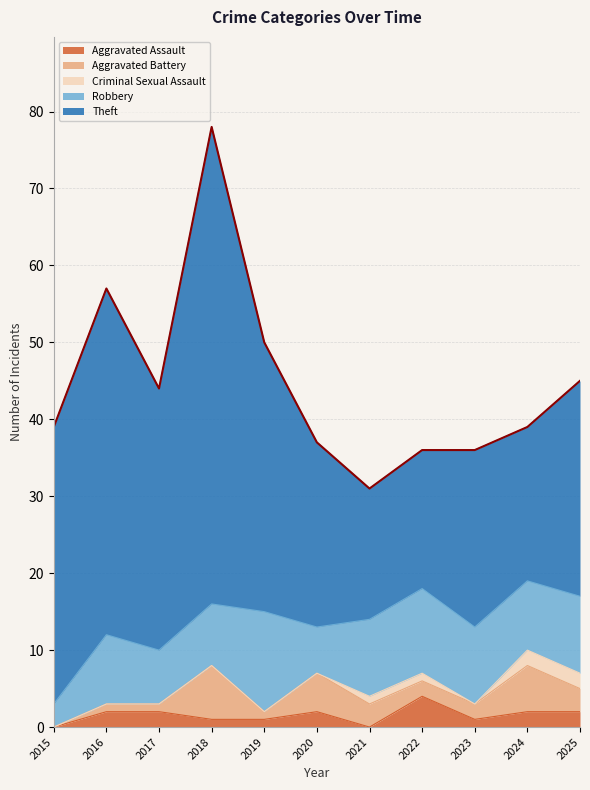

What is the maximum value for Aggravated Assault?

4